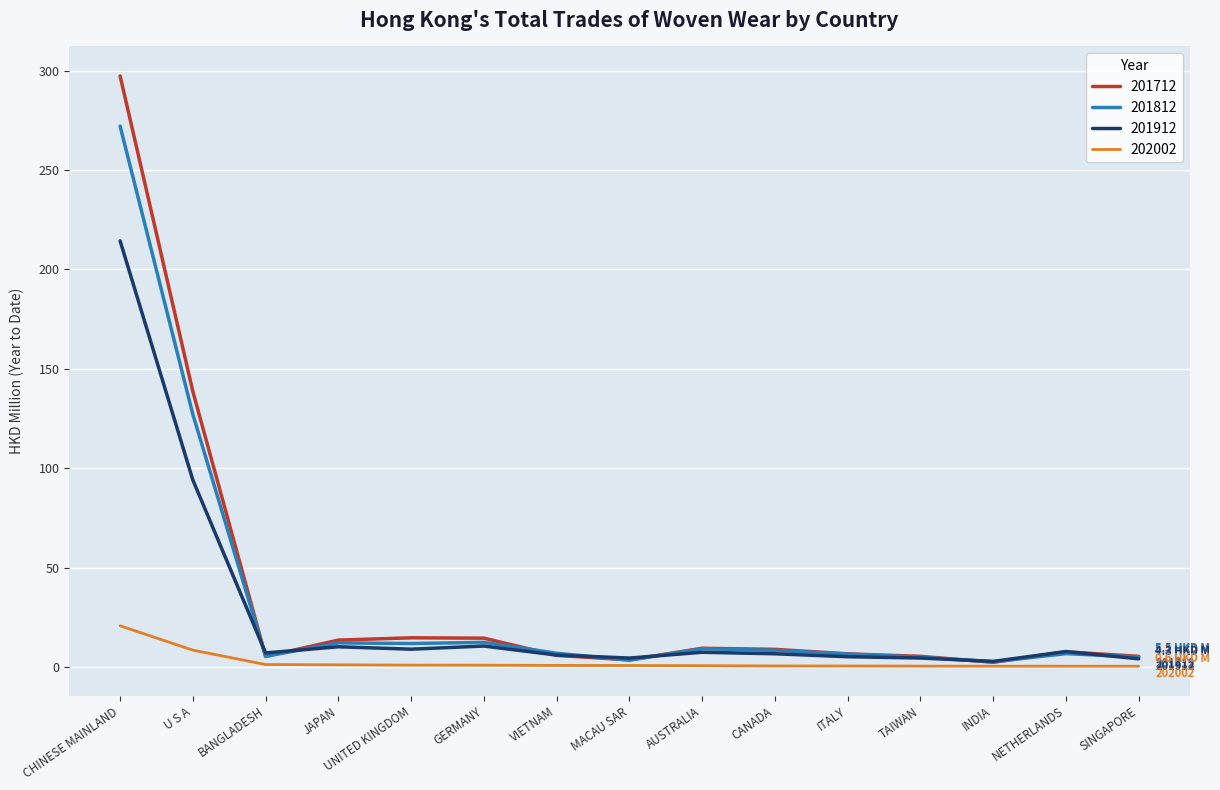

At which label is 201812 closest to 137?

U S A